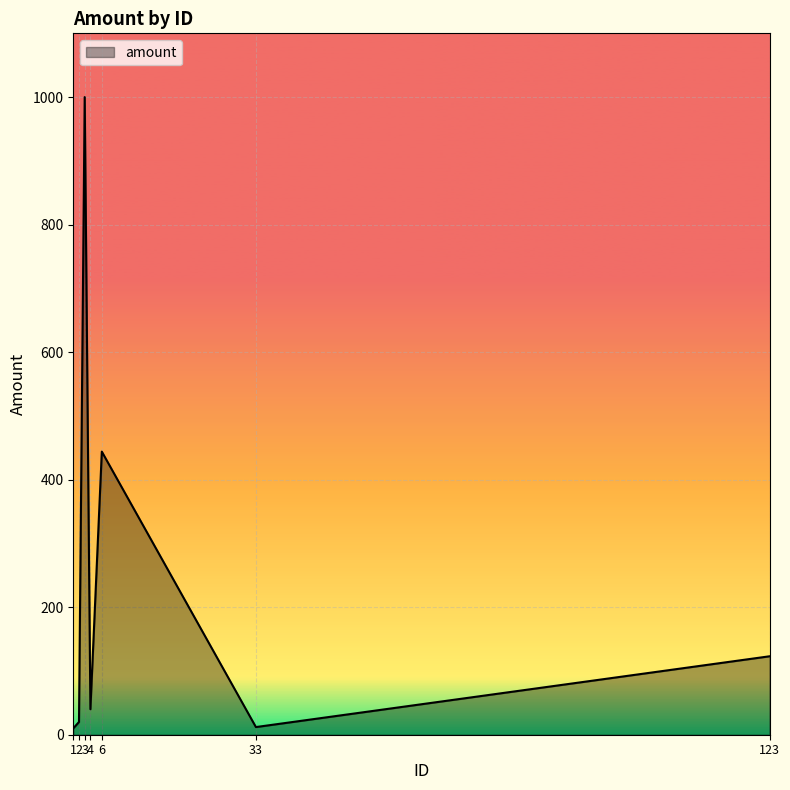

How many interior local peaks (higher than both neighbors) does the data have?

2